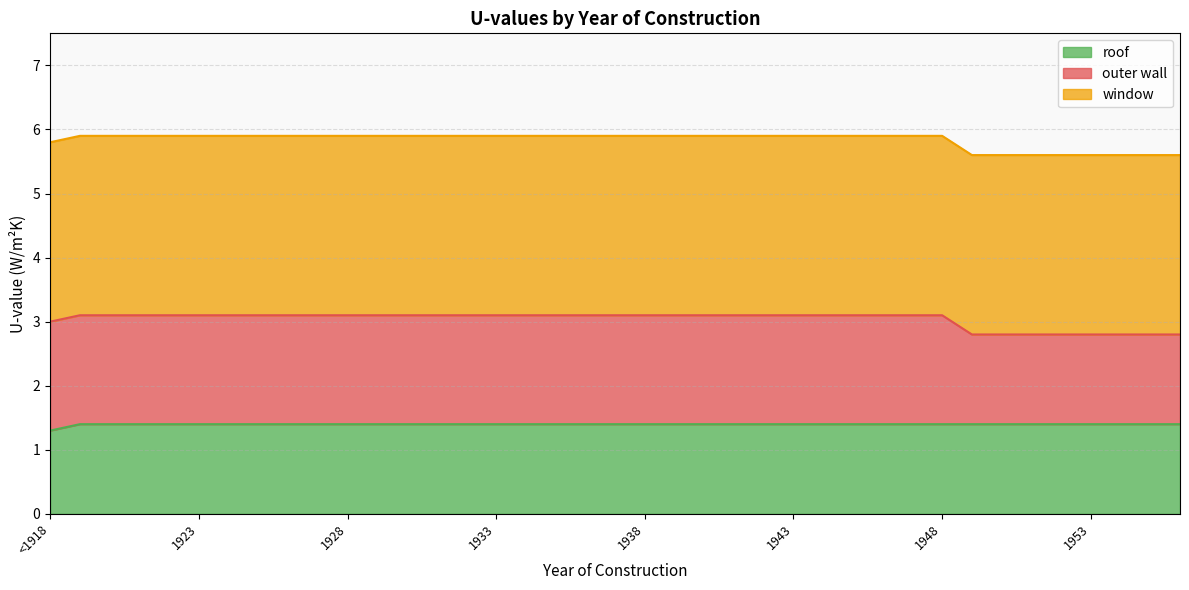

What is the value of the outer wall point at the 1st from the left?

3.0